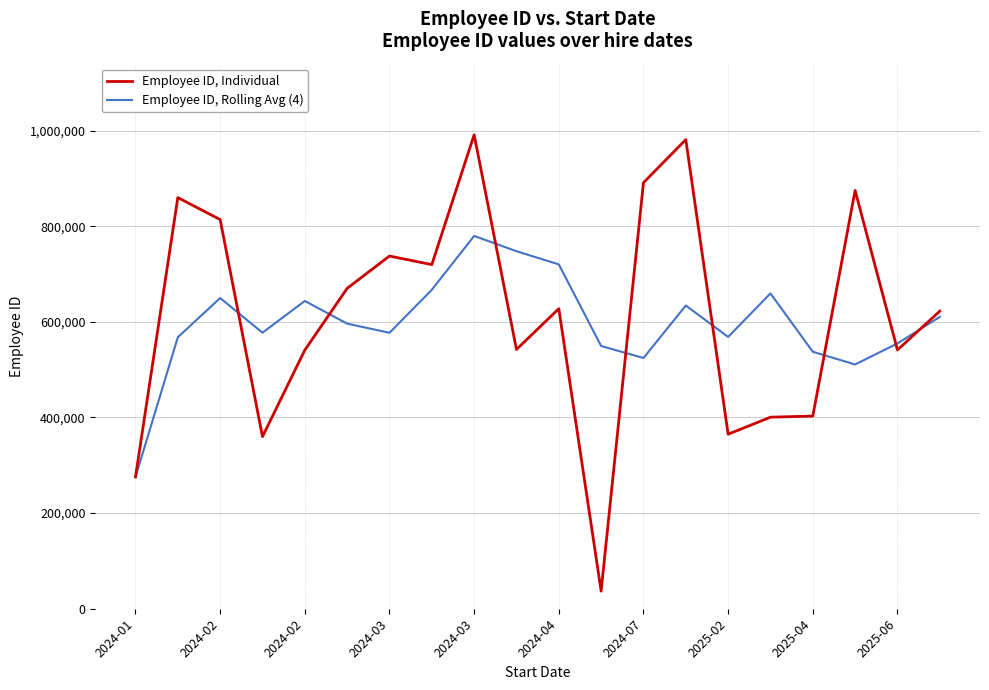

List the series in order of their overall mean, lowest first.

Employee ID, Rolling Avg (4), Employee ID, Individual